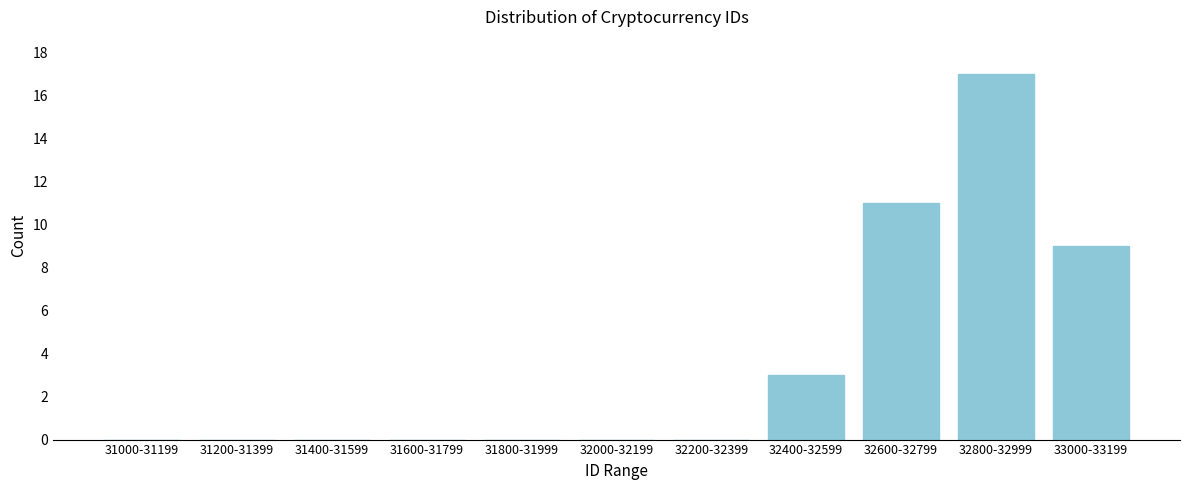

Reading left to right, transcribe all the data shown in this chart.

31000-31199=0	31200-31399=0	31400-31599=0	31600-31799=0	31800-31999=0	32000-32199=0	32200-32399=0	32400-32599=3	32600-32799=11	32800-32999=17	33000-33199=9